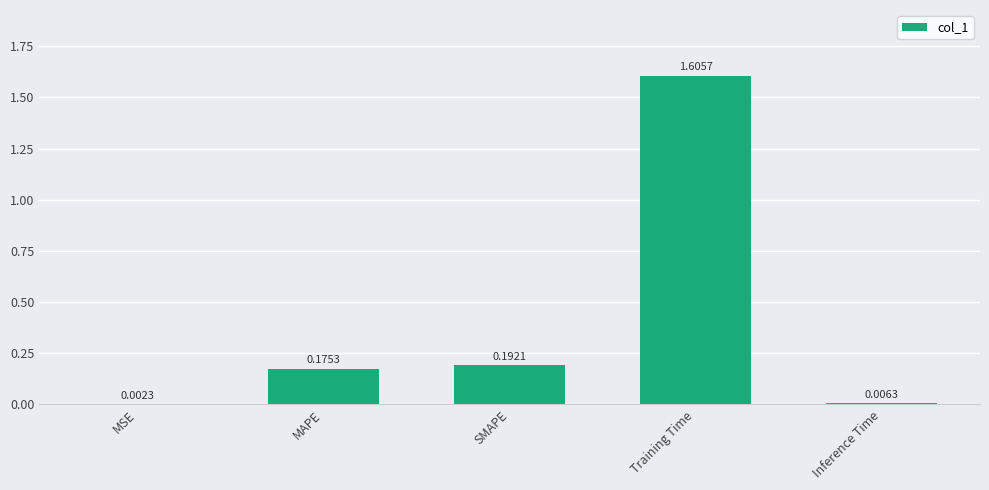

At which category does the chart reach its peak across all series?

Training Time